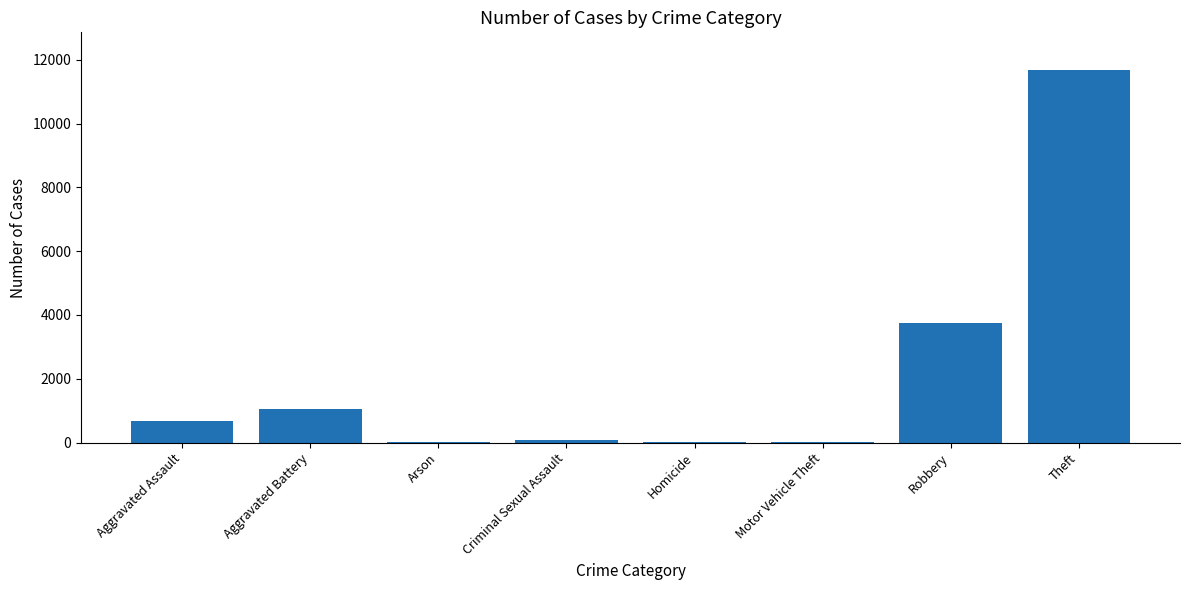

At which category does the chart reach its peak across all series?

Theft